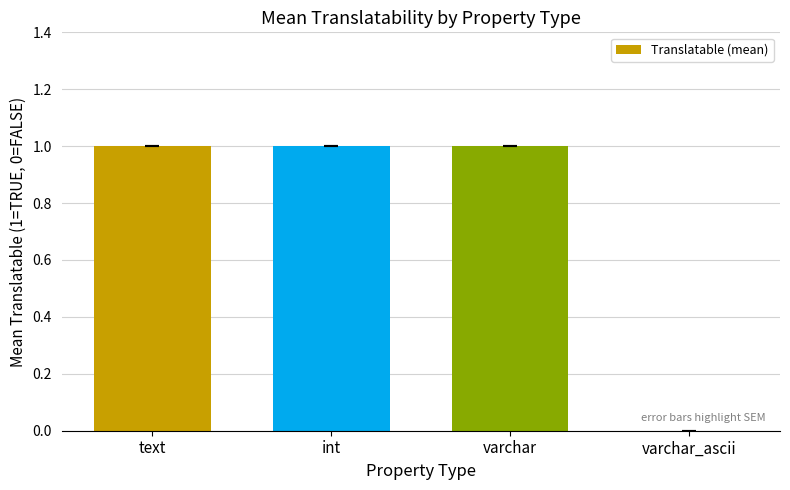

Is it true that the value at int is 1?

True